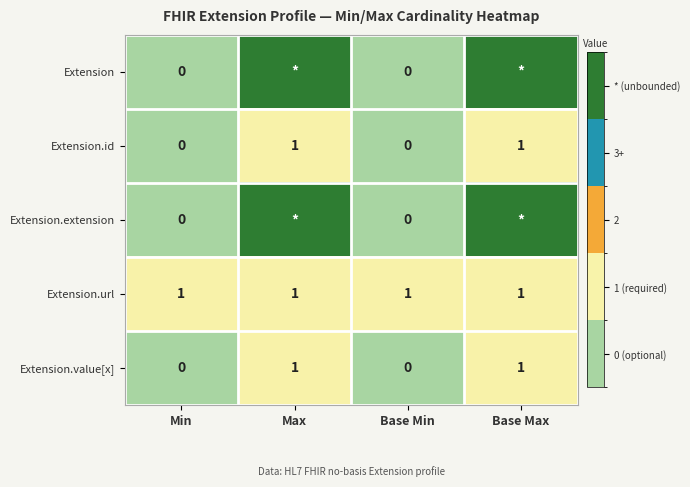

True or false: Extension.url has a value of 1 at Max.

True